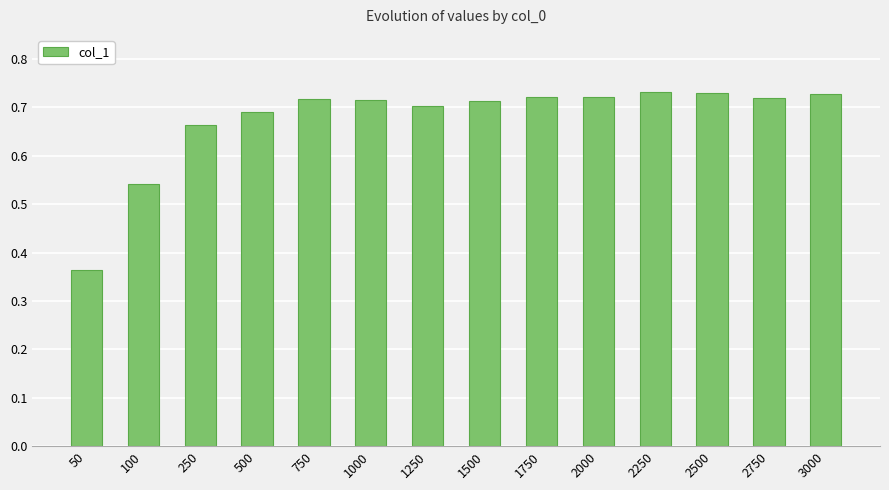

How many values are between 0 and 1?

14